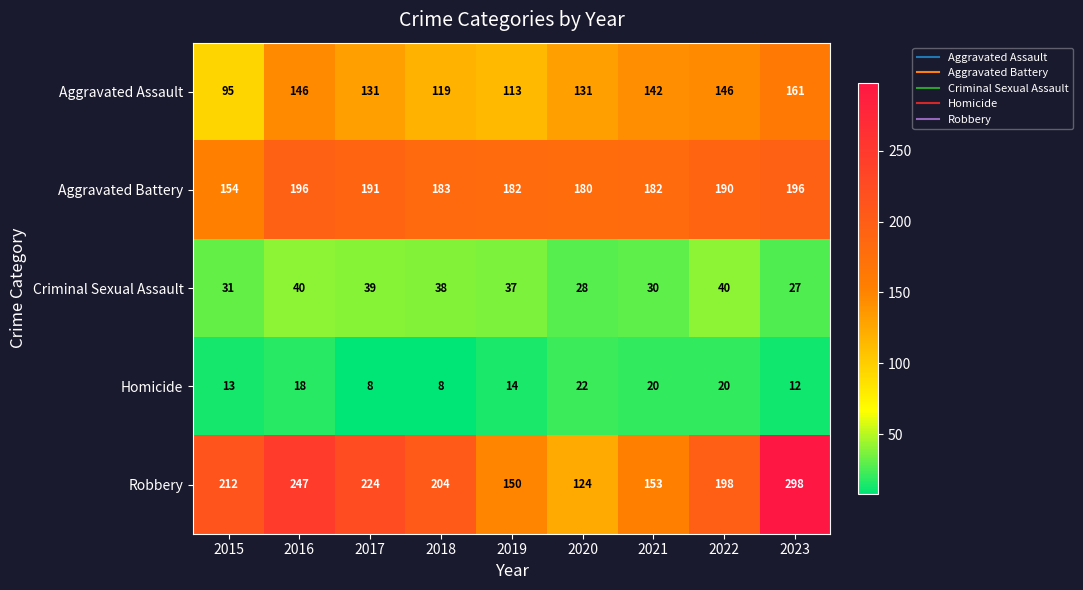

The Aggravated Battery series shows 39 at 2015. True or false?

False